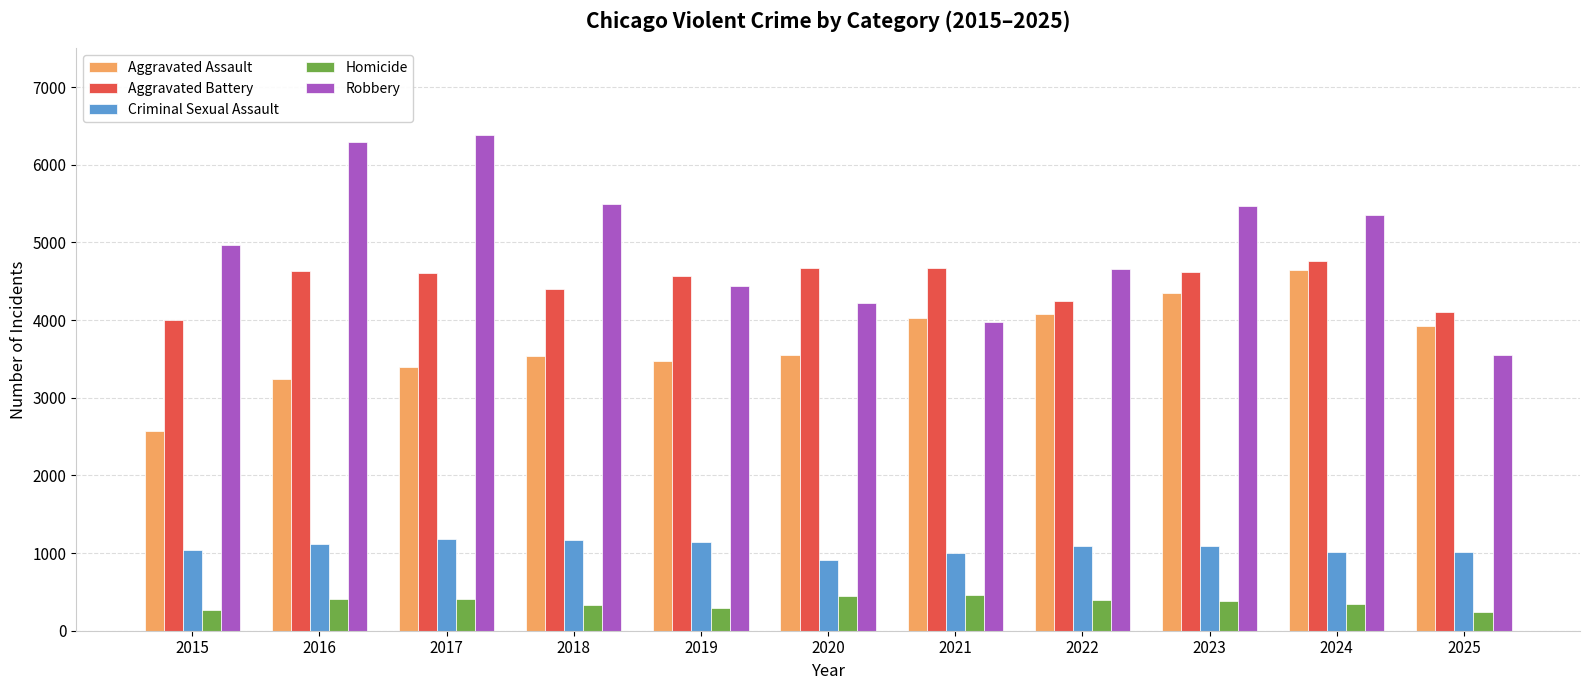

True or false: Criminal Sexual Assault has a value of 1846 at 2016.

False